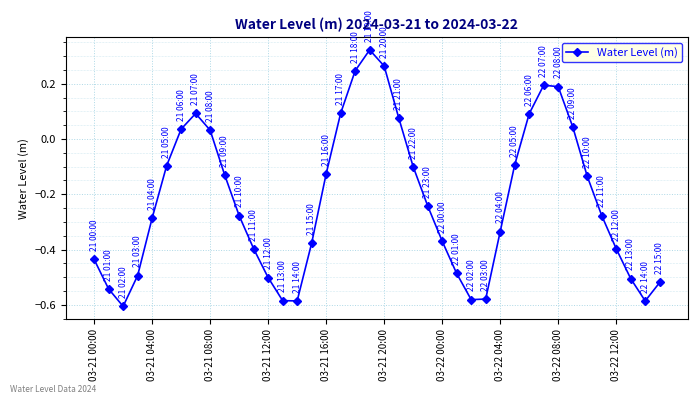

What is the difference between the maximum and second lowest values?

0.9